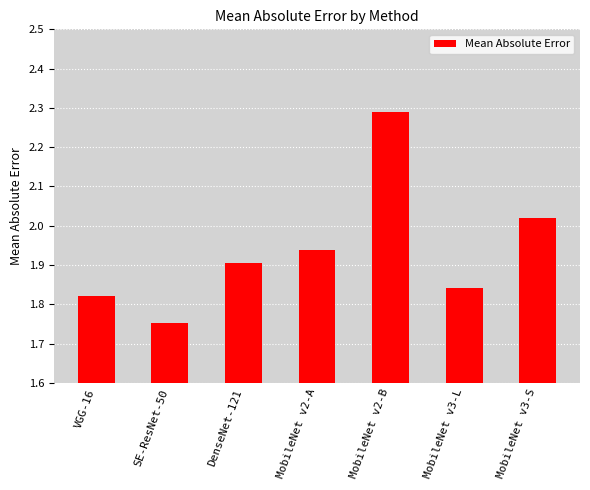

What position from the right is DenseNet-121?

5